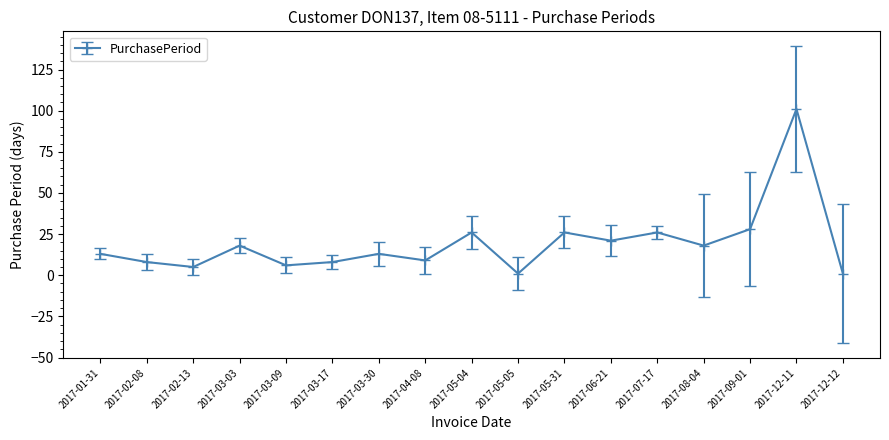

Count the number of data series in this chart.

1